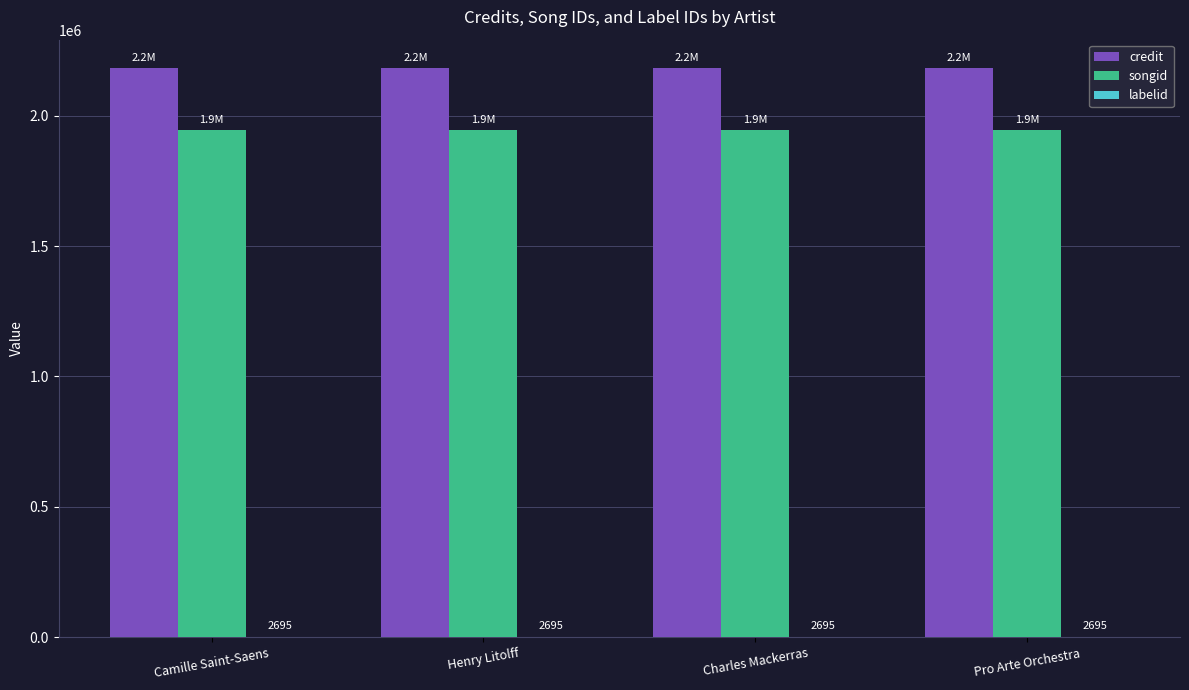

What is the average value of the credit series?

2181835